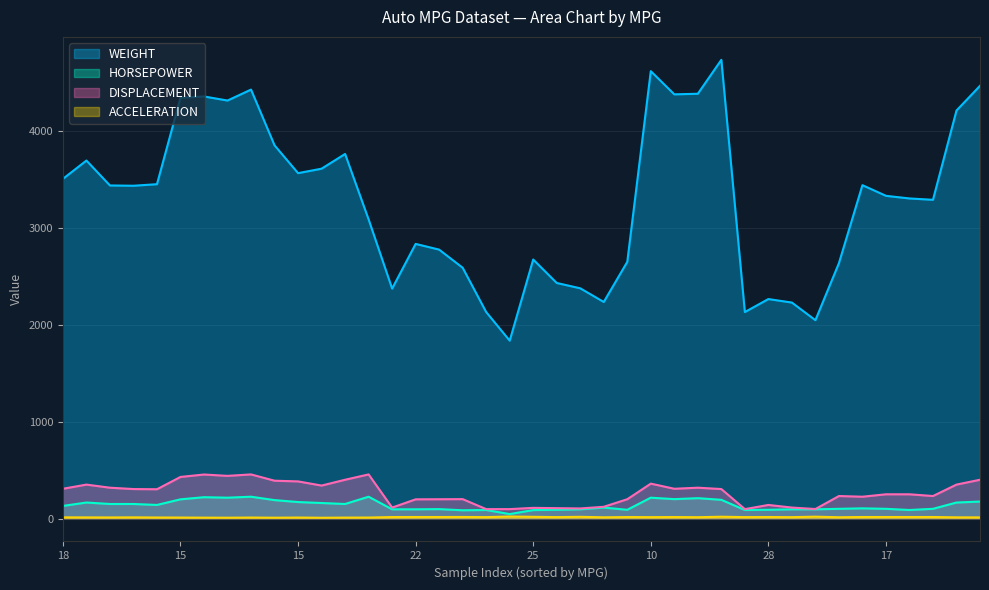

In DISPLACEMENT, how many points are lower than both neighbors (excluding endpoints)?

10